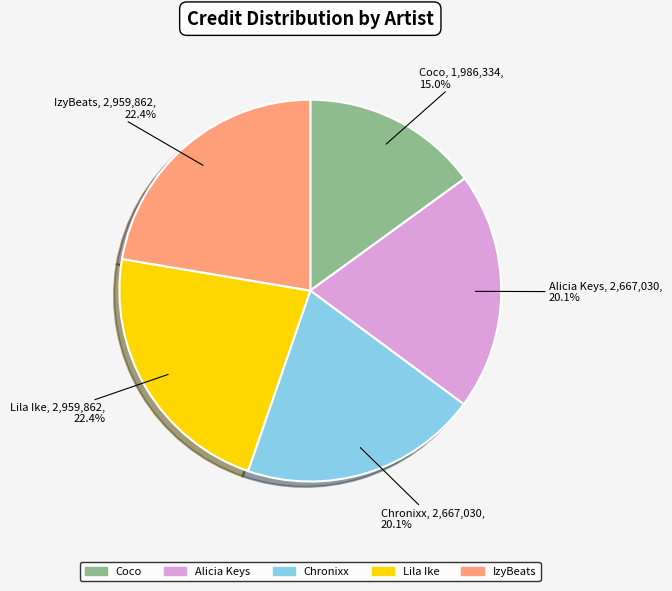

Is there any slice that represents more than half of the pie?

No